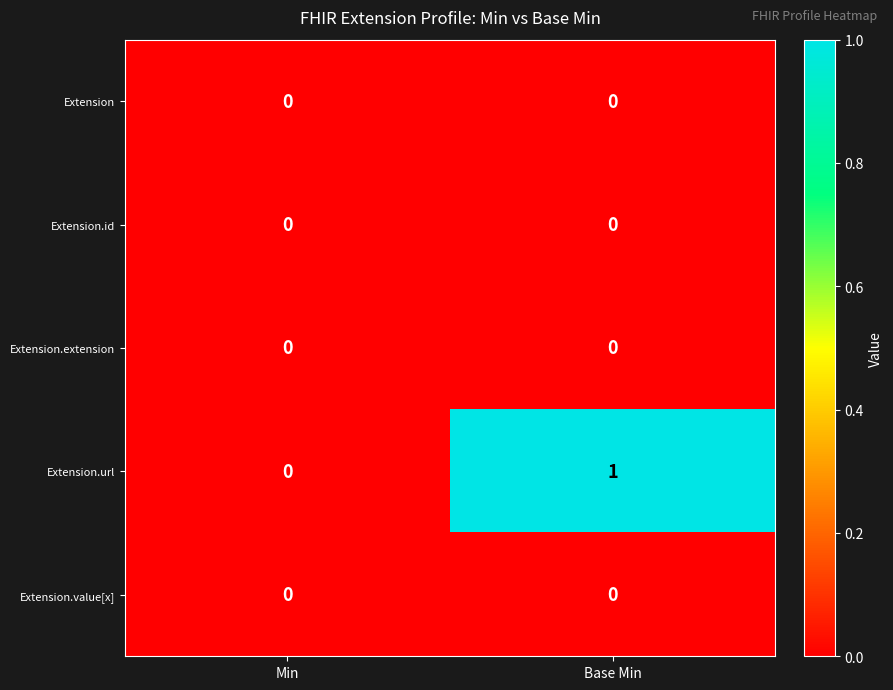

The Extension.id series shows 0 at Base Min. True or false?

True